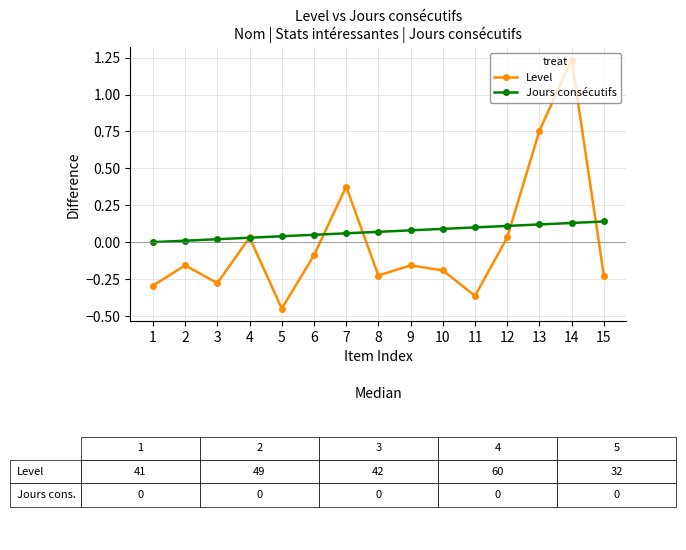

The Jours consécutifs series shows 0.2 at 15. True or false?

False